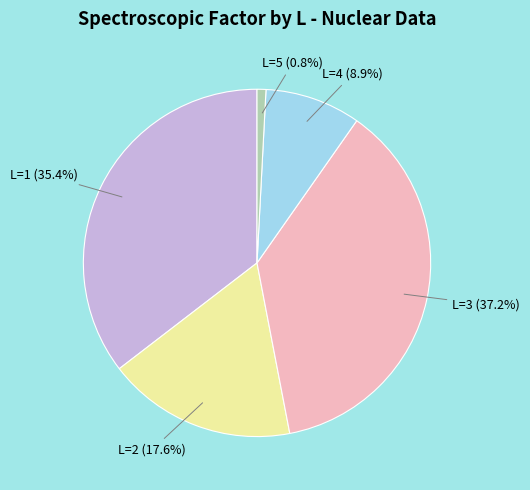

Is there a majority slice in this chart?

No